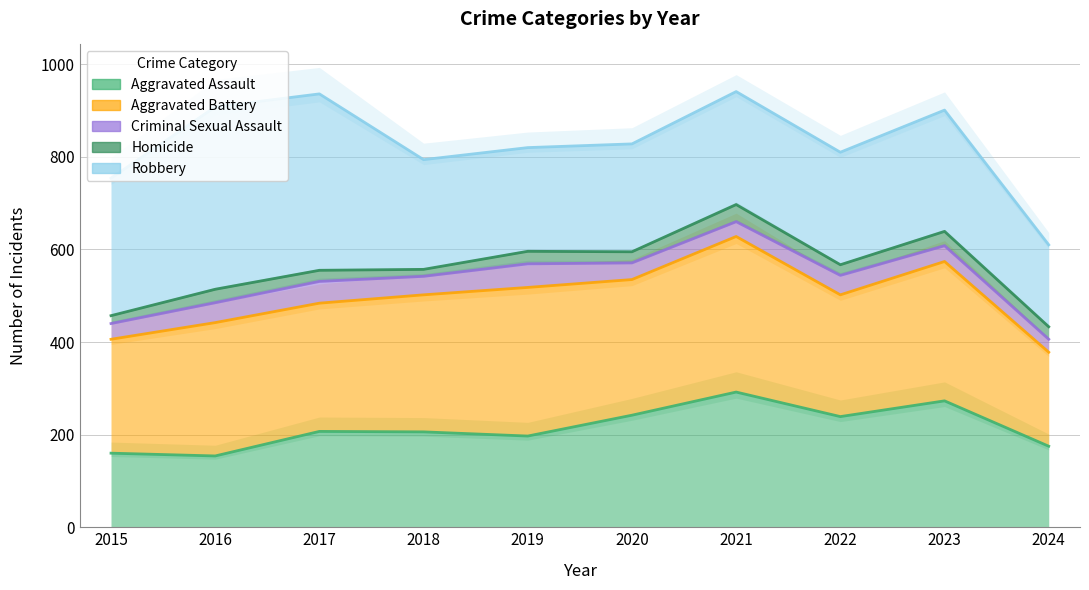

What is the lowest value of the Aggravated Assault series?

154